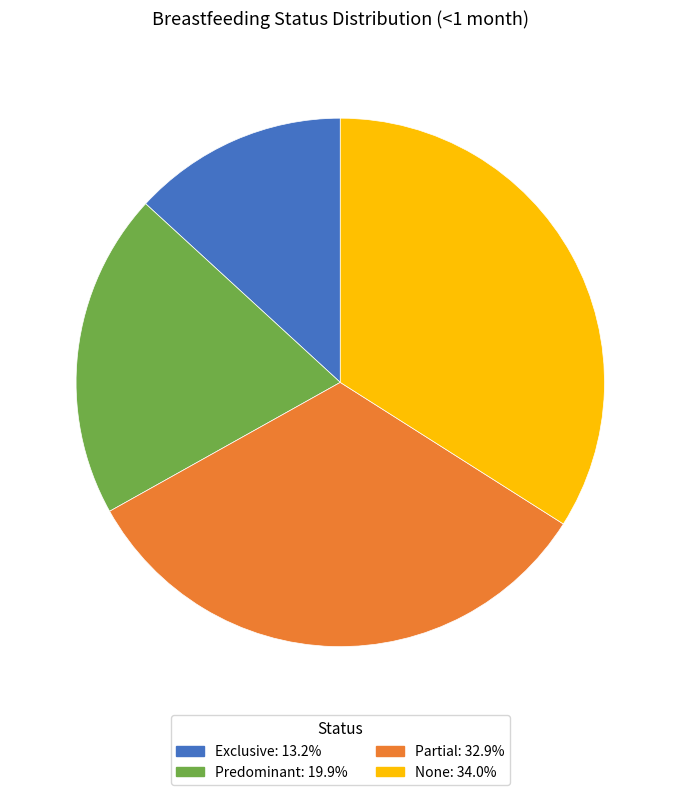

Does Partial account for over 50% of the chart?

No